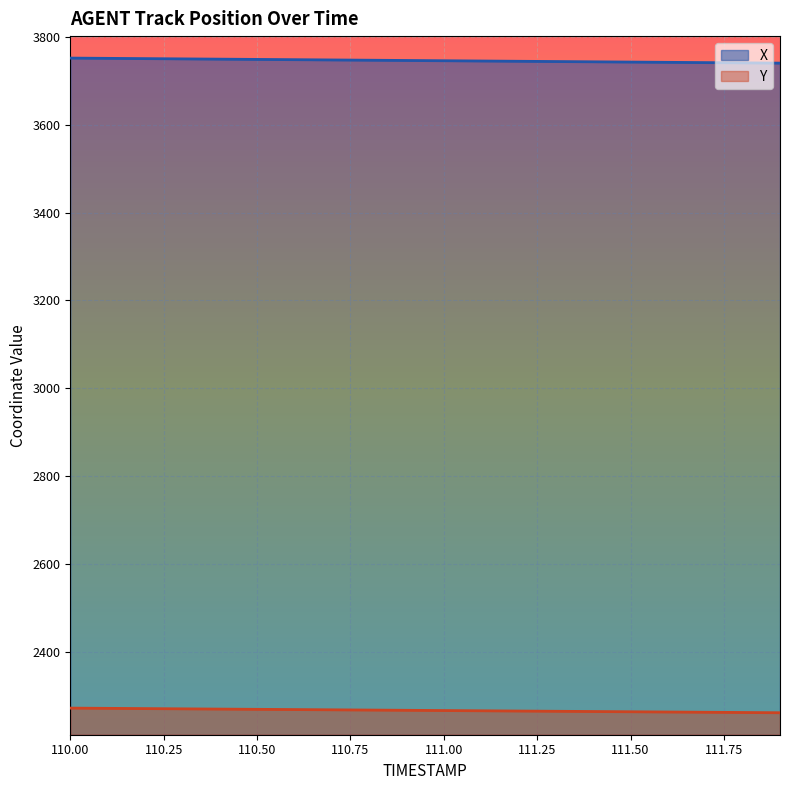

Is the value of X at 110.3 greater than the value of Y at 111.6?

Yes